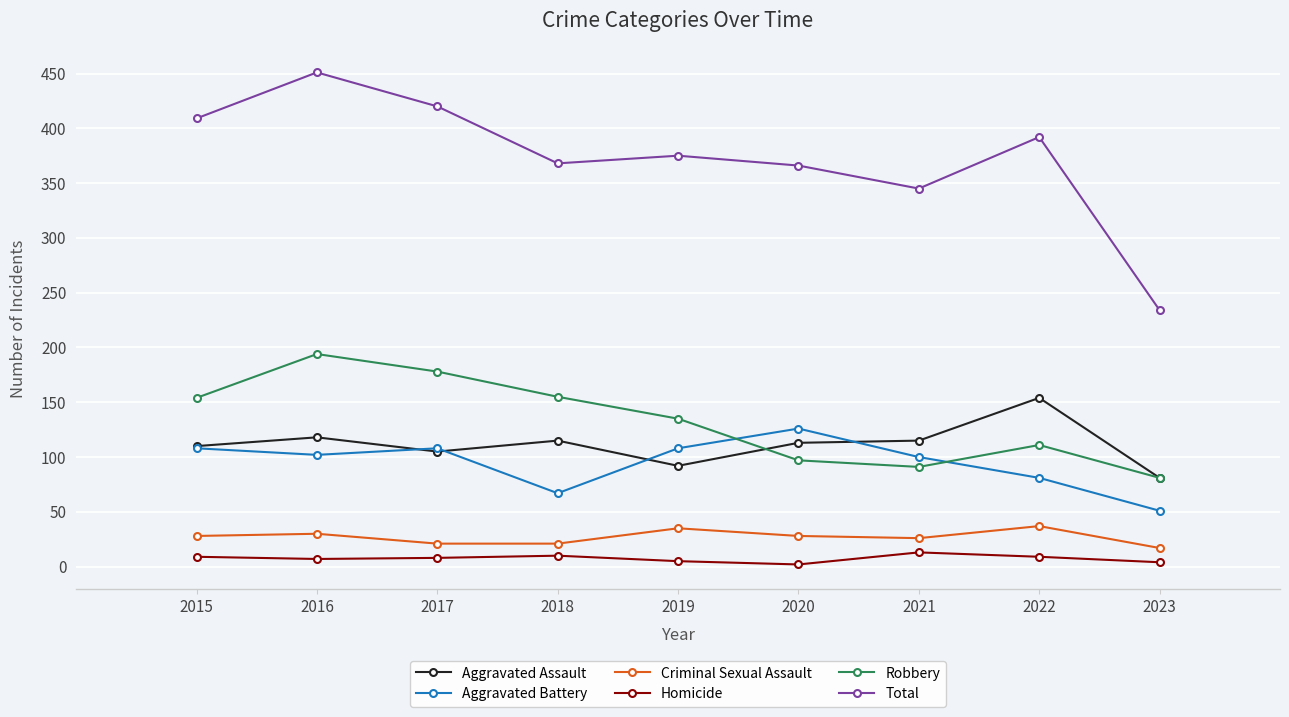

The value of Aggravated Battery at 2023 is 51. True or false?

True